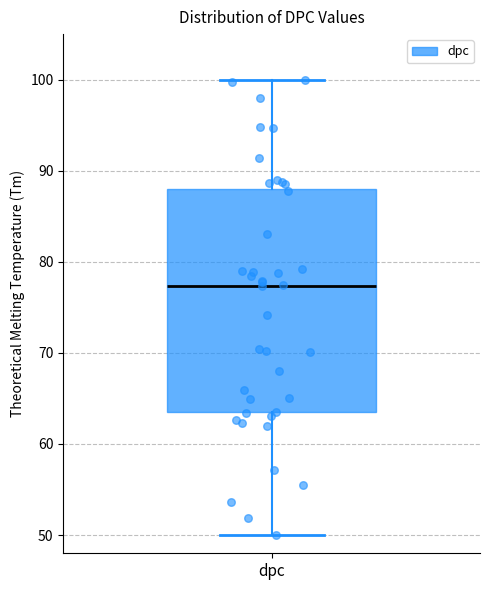

Read this box plot against the y-axis: the position of the median line, the range covered by the box, and the ends of both whiskers. The values are not printed on the chart, so give them approximately, as read against the axis.

median 77, box 63 to 88, whiskers 50 to 100